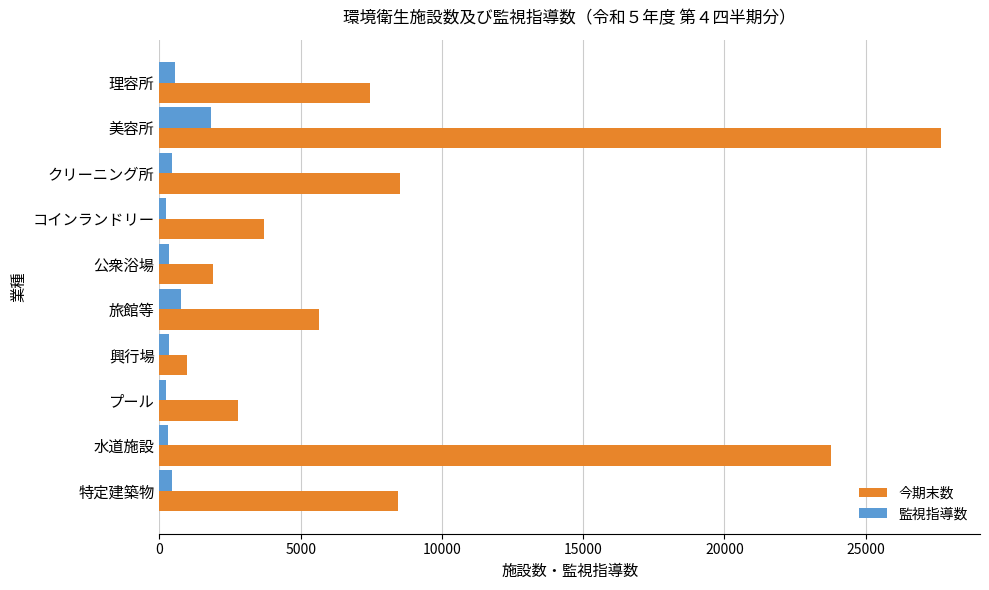

What is the difference between the maximum and second lowest values in the 監視指導数 series?

1563